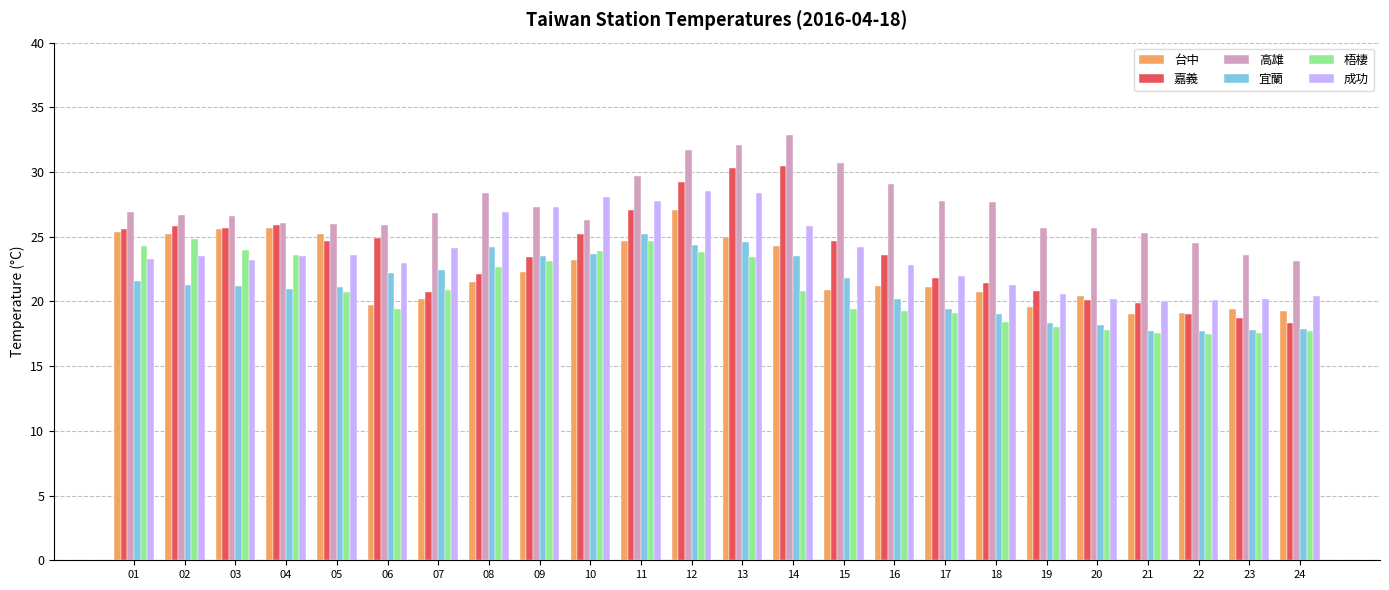

What is the sum of the 梧棲 values at 09 and 11?

47.8